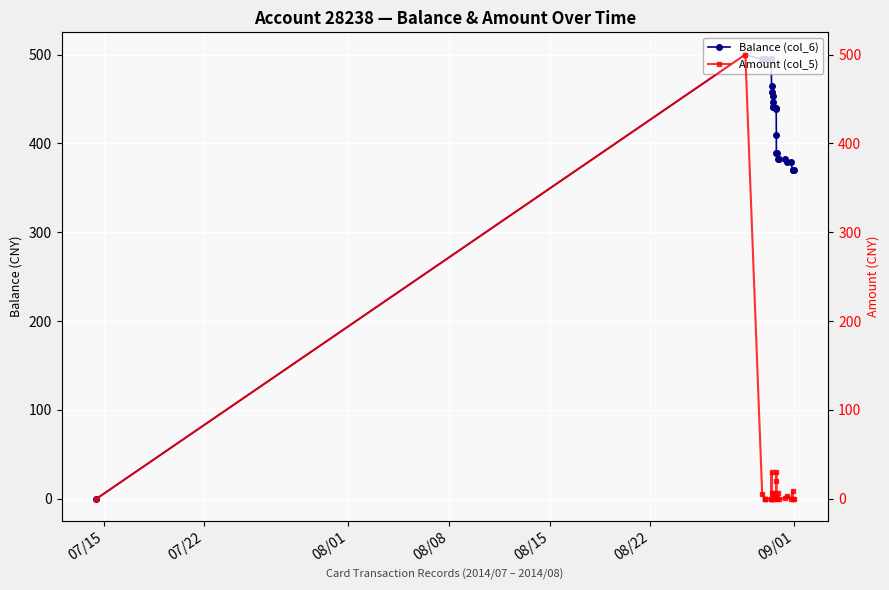

What is the value of the Balance (col_6) point at the 23rd from the left?

382.5